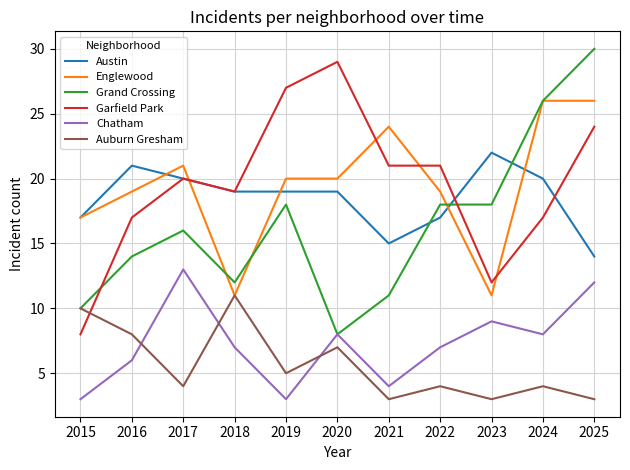

True or false: Austin and Chatham intersect in this chart.

False